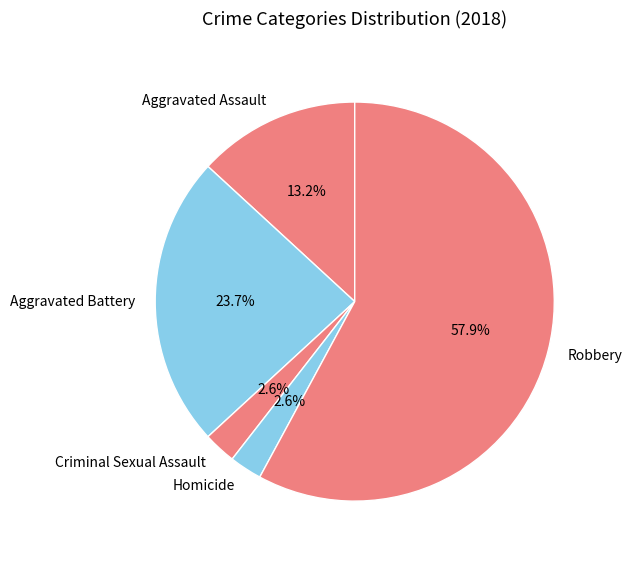

Which has a higher value, Robbery or Criminal Sexual Assault?

Robbery